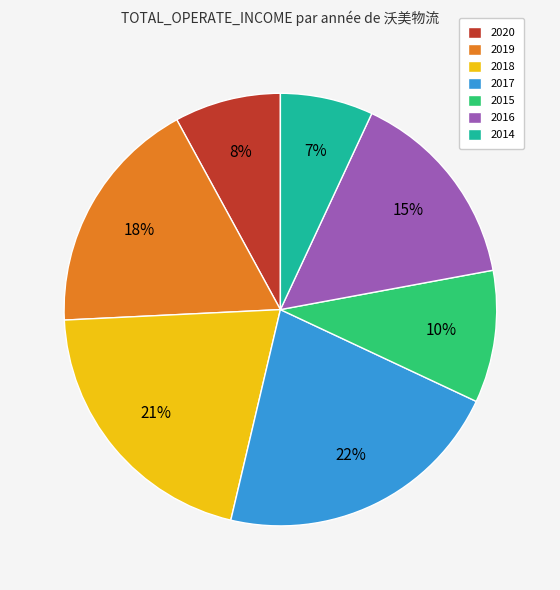

Combined, do 2016 and 2015 account for over 50%?

No